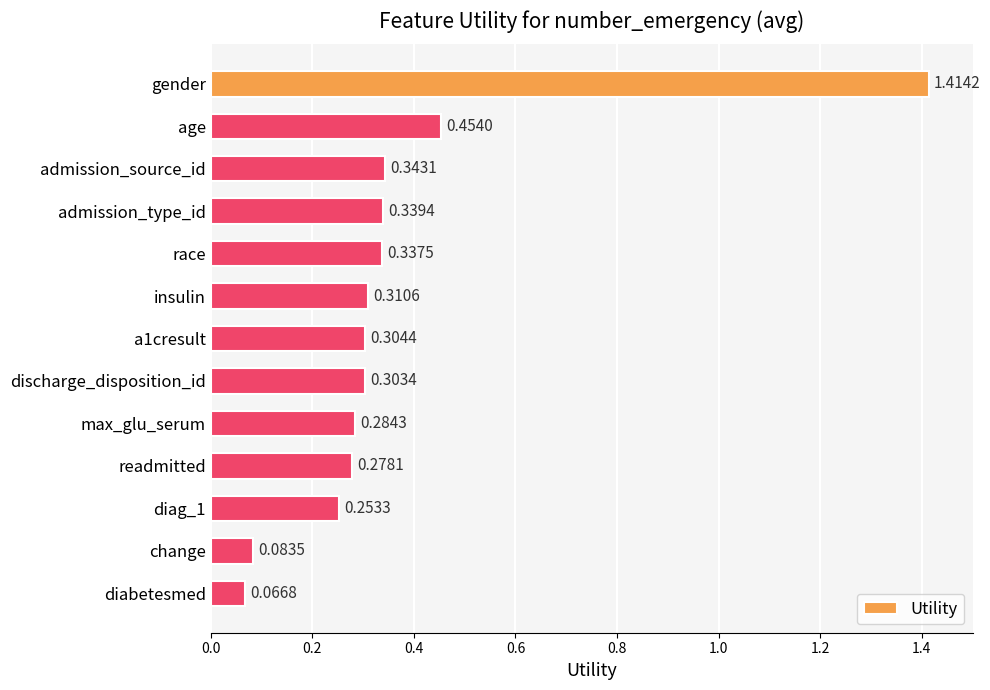

How many bars are there in total?

13